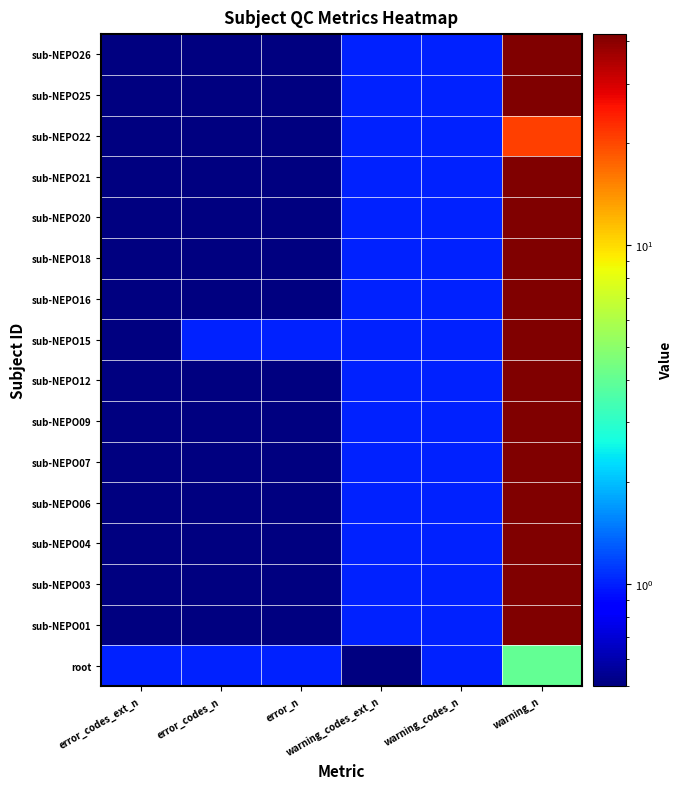

At how many categories does at least one series exceed 5?

1